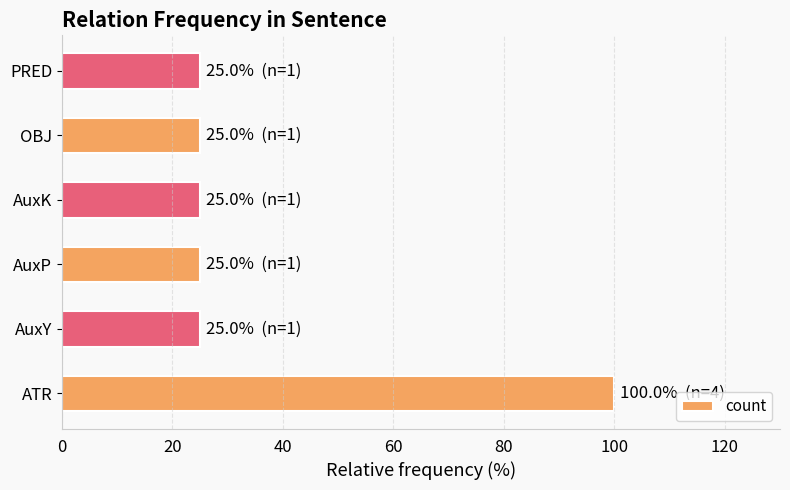

What is the difference between the maximum and minimum values?

75